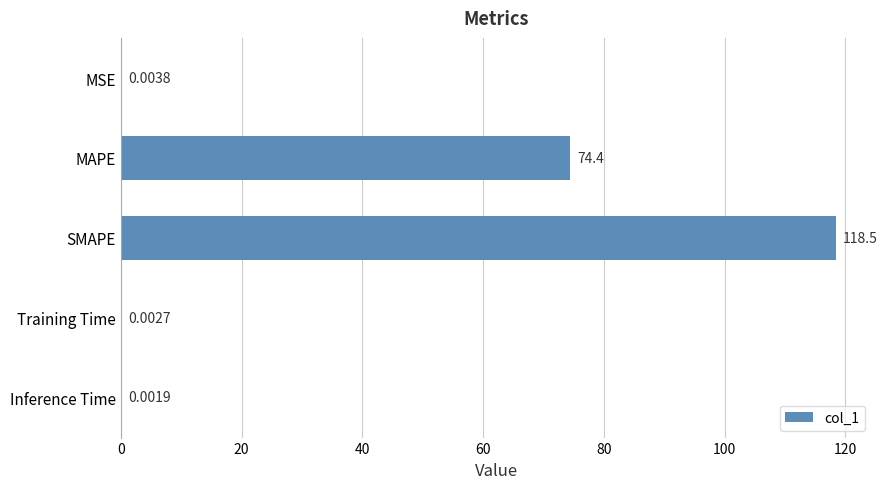

What is the average value?

38.6